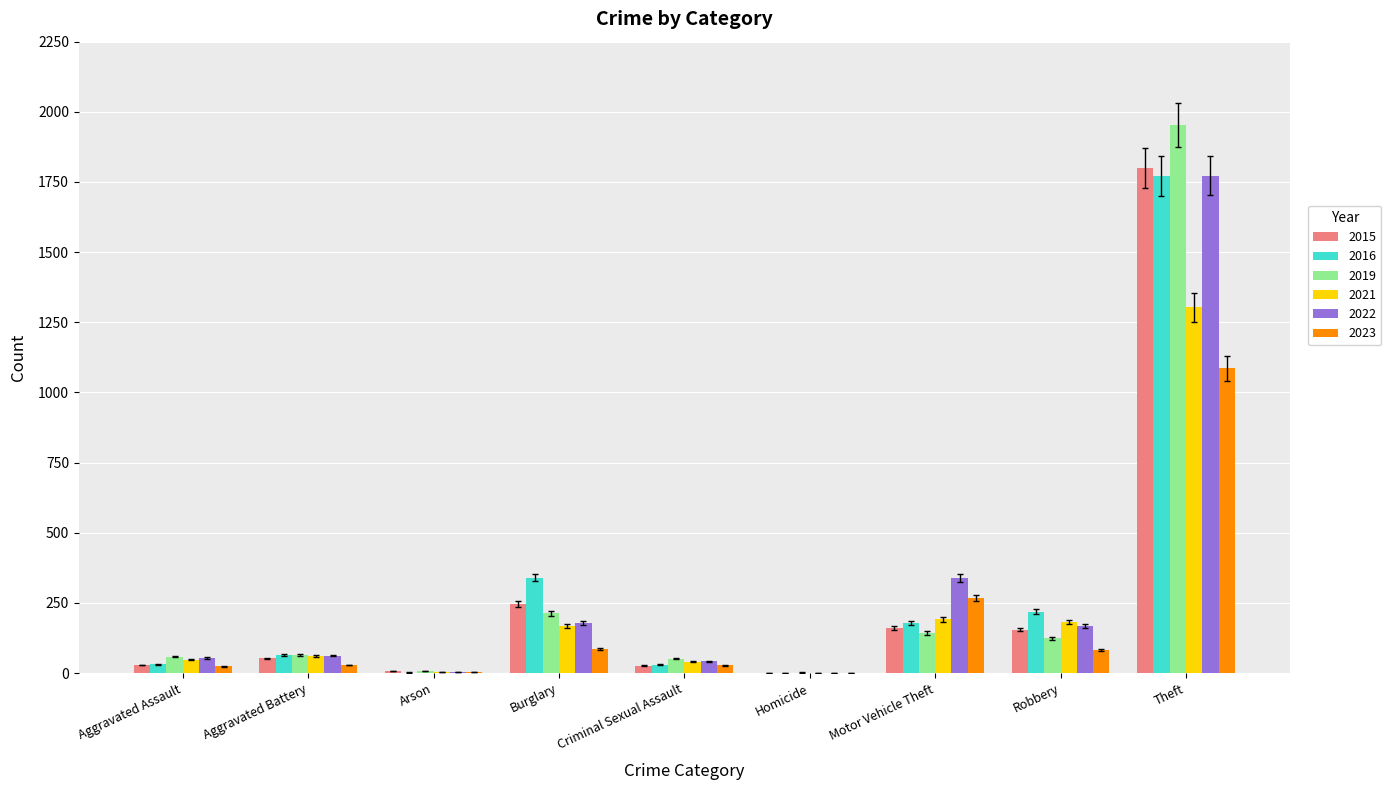

What are all the series names shown in the legend?

2015, 2016, 2019, 2021, 2022, 2023